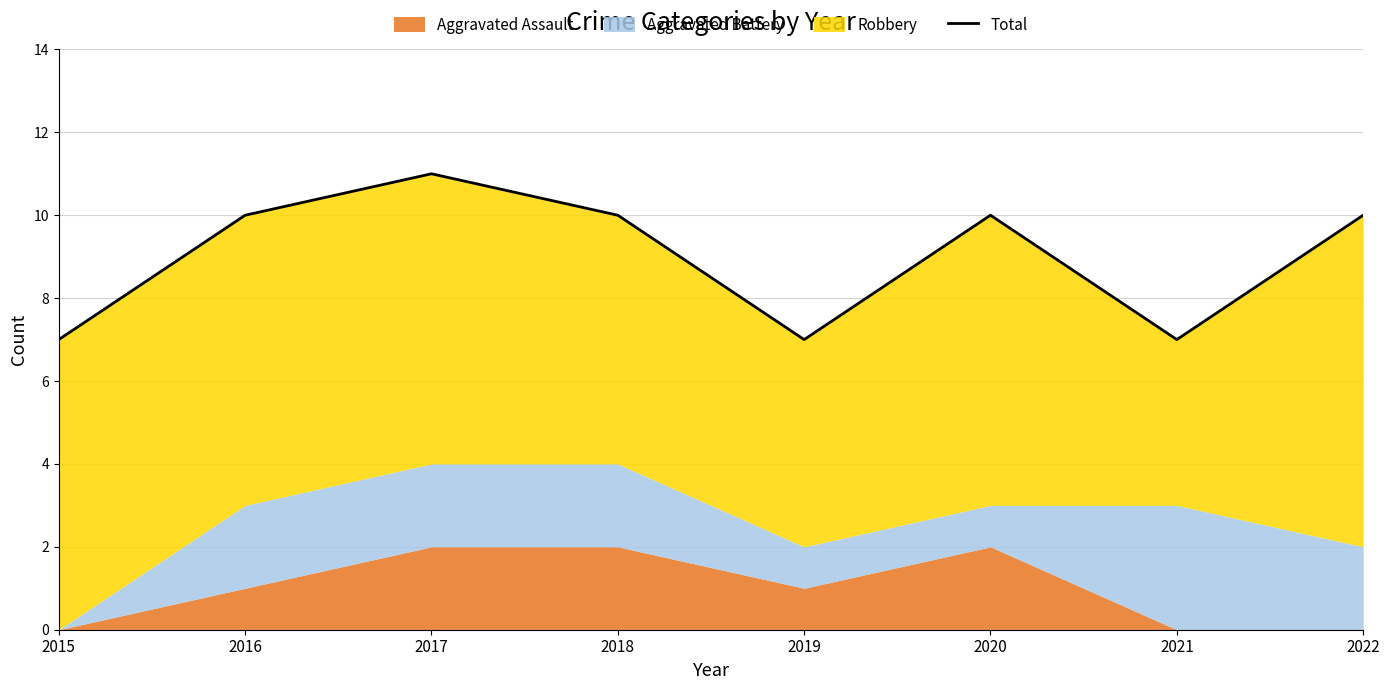

Reading right to left, what are all the values shown in this chart?

10	7	10	7	10	11	10	7